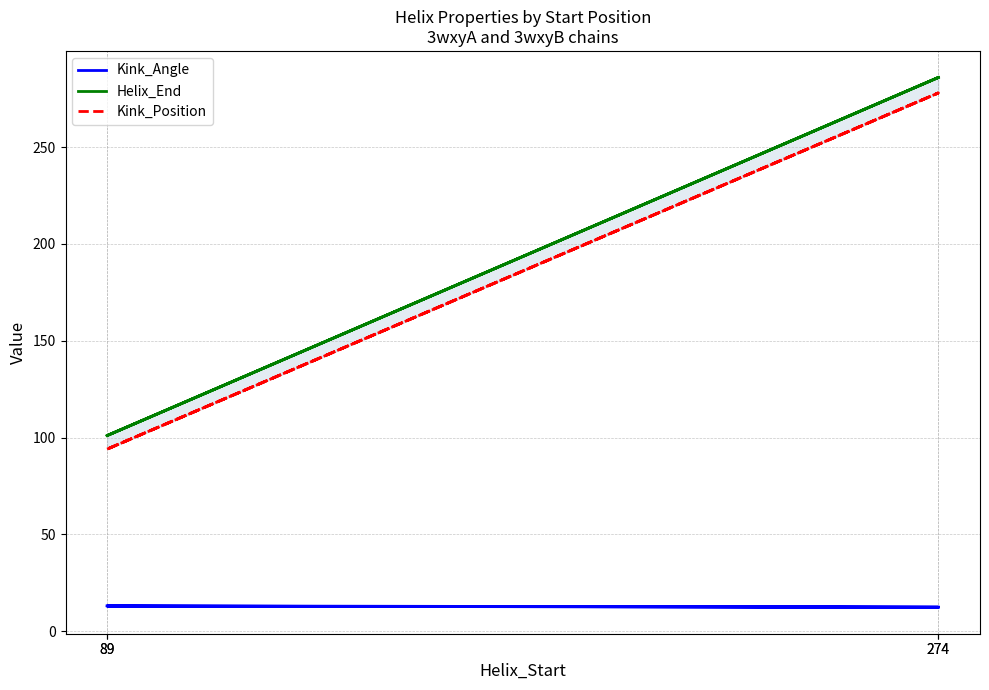

Rank the series at 89 from highest to lowest value.

Helix_End, Kink_Position, Kink_Angle